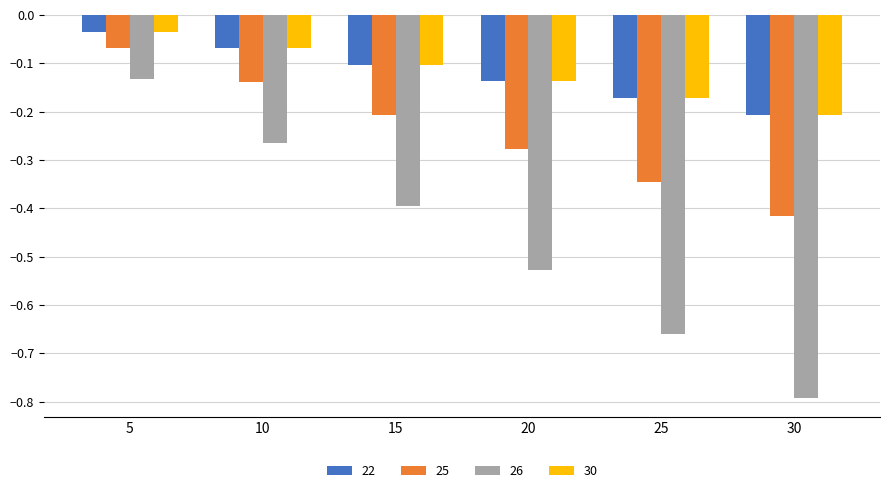

What is the difference between the maximum and minimum values in the 26 series?

0.7